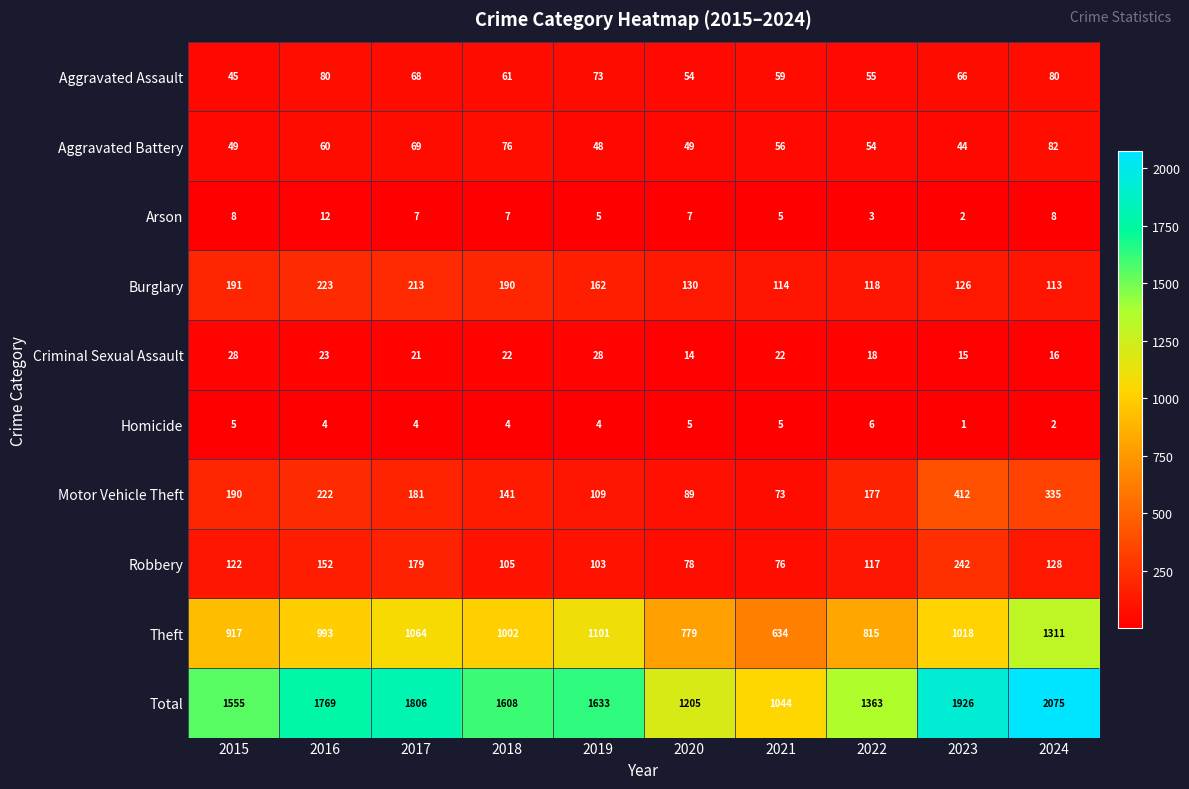

What is the sum of the Theft values at 2023 and 2018?

2020